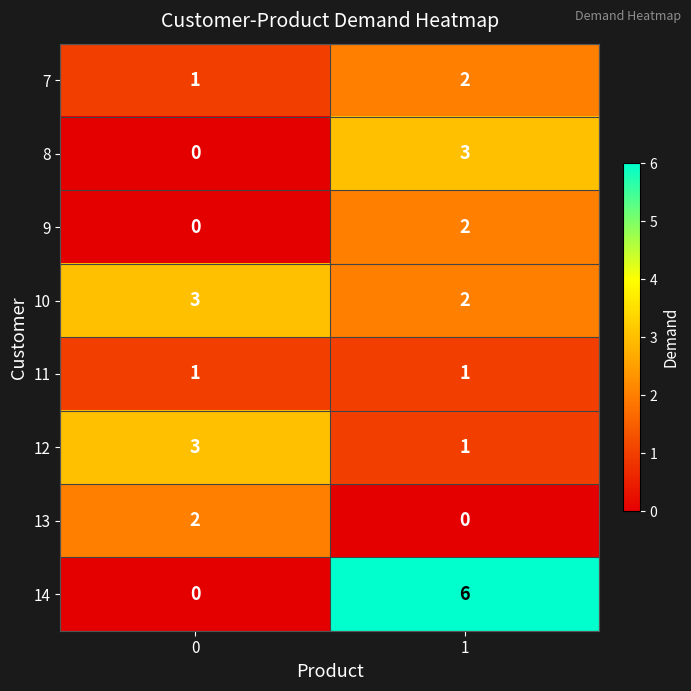

What is the greatest value displayed?

6